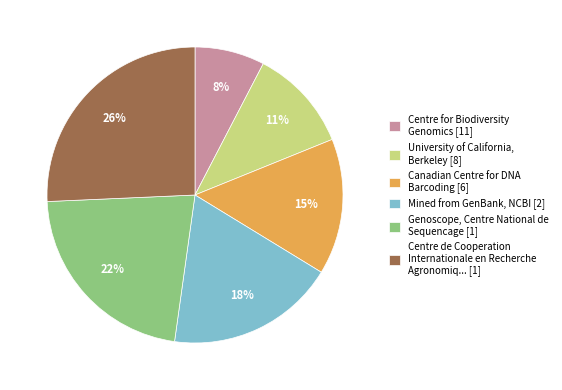

Rank the categories by value from lowest to highest.

Centre for Biodiversity Genomics [11], University of California, Berkeley [8], Canadian Centre for DNA Barcoding [6], Mined from GenBank, NCBI [2], Genoscope, Centre National de Sequencage [1], Centre de Cooperation Internationale en Recherche Agronomiq... [1]